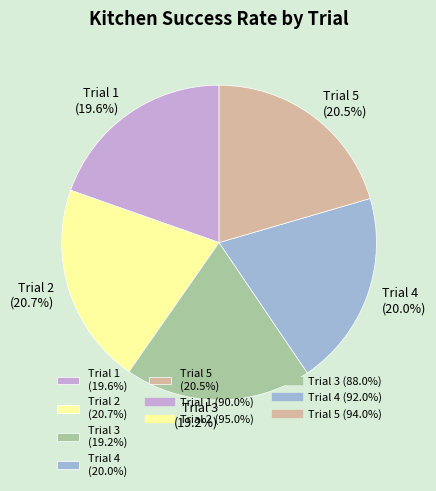

Is it true that Trial 2 is 21% of the pie?

True